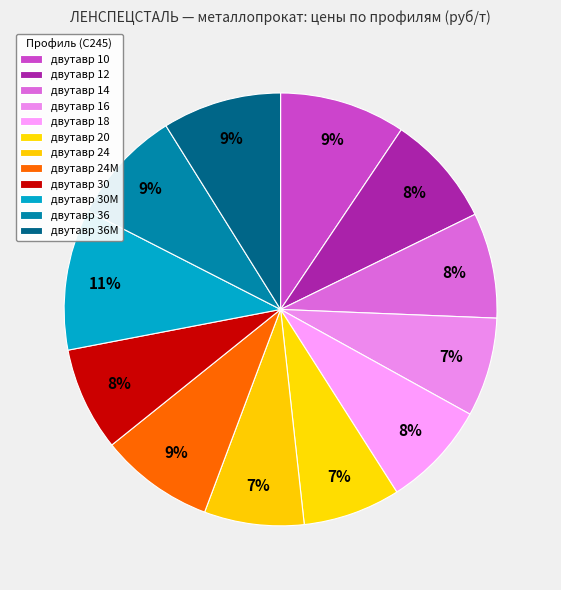

How many slices are in this pie chart?

12